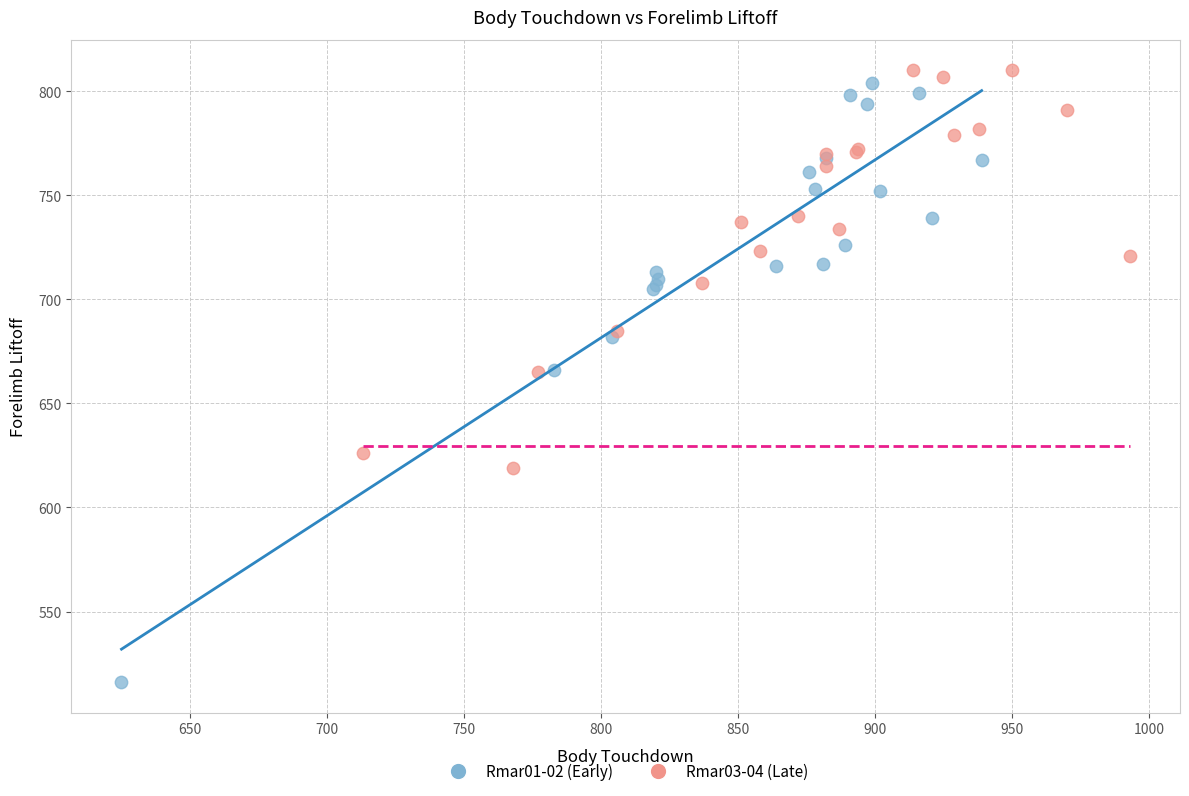

Which series contains the lowest Y value?

Rmar01-02 (Early)